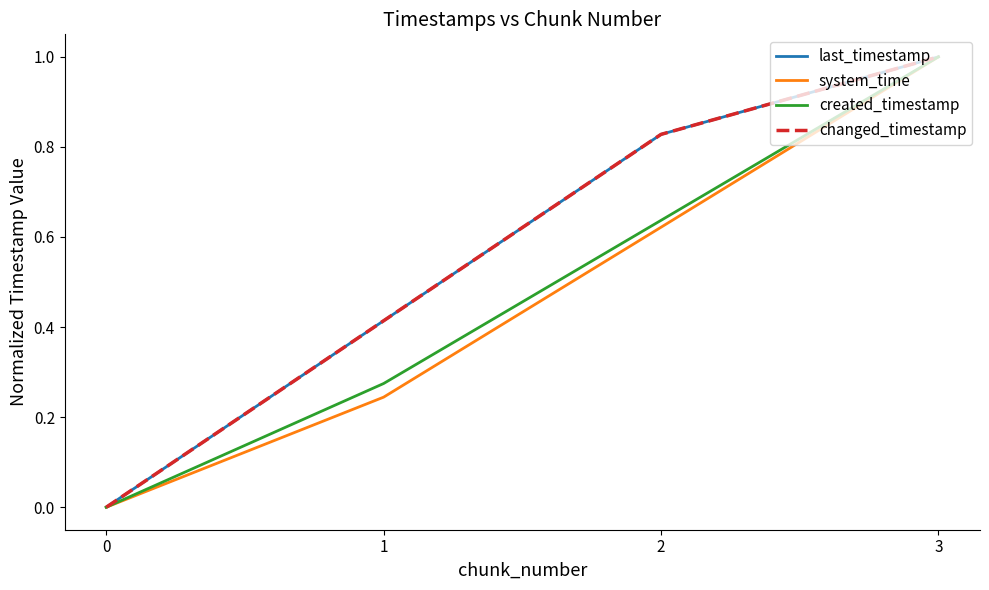

True or false: last_timestamp and system_time intersect in this chart.

False